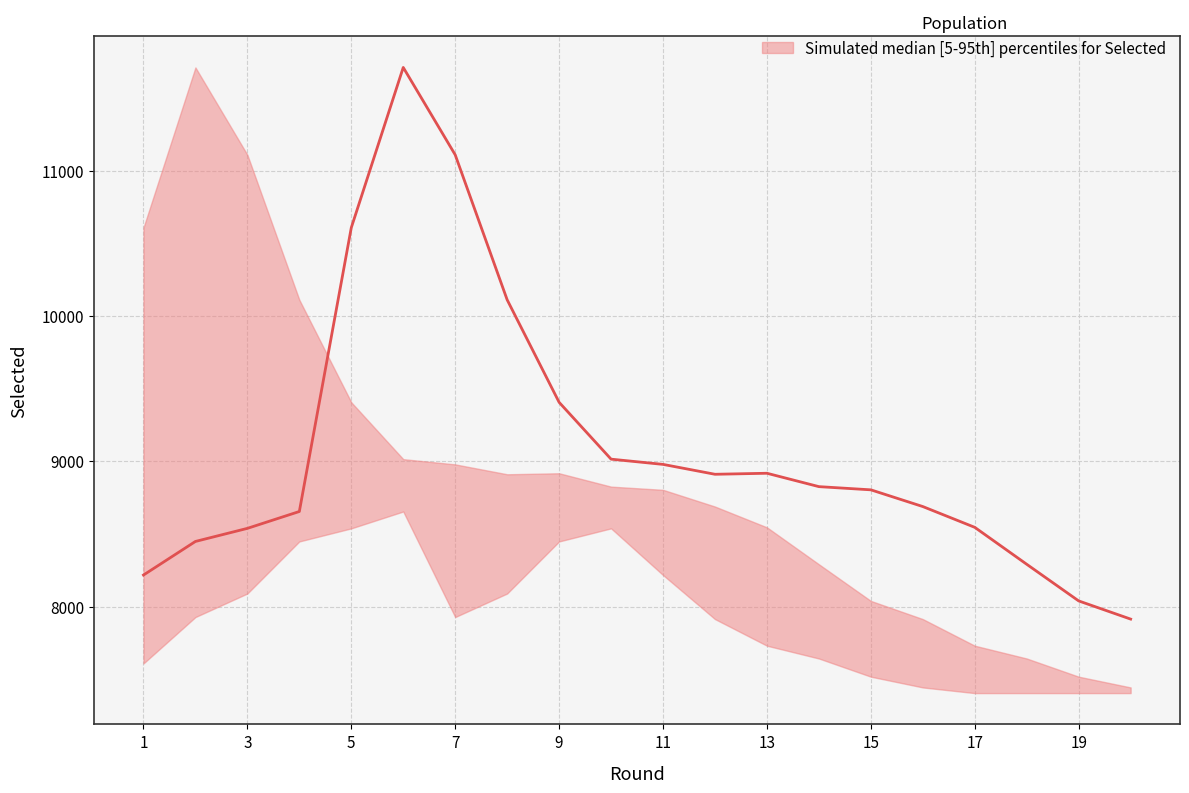

What value does the median series have at 10, to the nearest 10?

9020